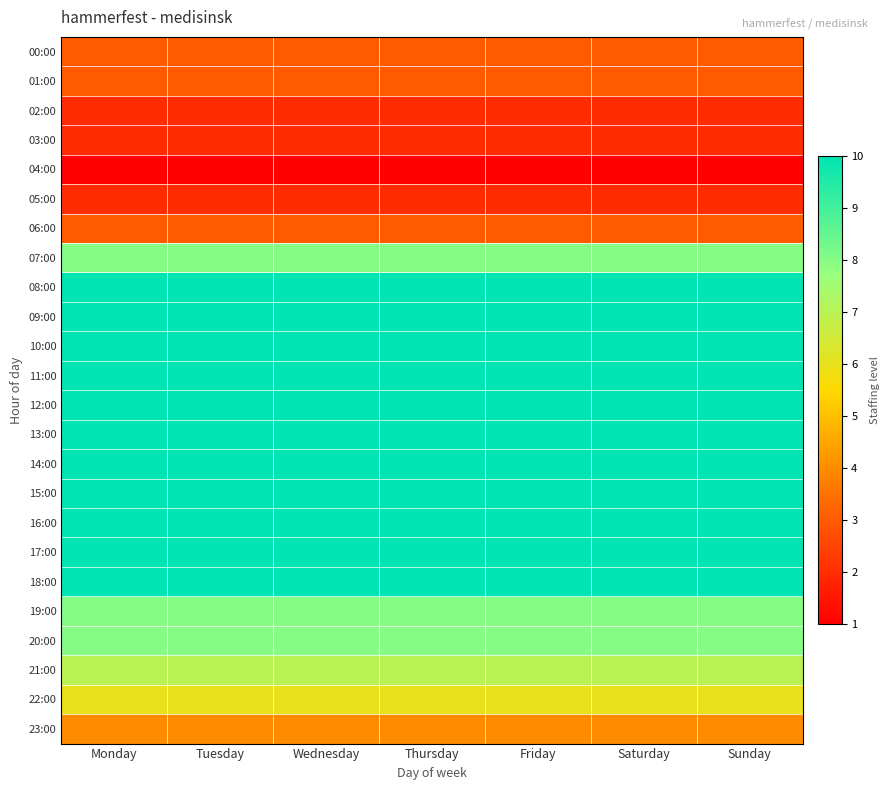

Reading left to right, extract all data points from this chart.

00:00: Monday=3	Tuesday=3	Wednesday=3	Thursday=3	Friday=3	Saturday=3	Sunday=3
01:00: Monday=3	Tuesday=3	Wednesday=3	Thursday=3	Friday=3	Saturday=3	Sunday=3
02:00: Monday=2	Tuesday=2	Wednesday=2	Thursday=2	Friday=2	Saturday=2	Sunday=2
03:00: Monday=2	Tuesday=2	Wednesday=2	Thursday=2	Friday=2	Saturday=2	Sunday=2
04:00: Monday=1	Tuesday=1	Wednesday=1	Thursday=1	Friday=1	Saturday=1	Sunday=1
05:00: Monday=2	Tuesday=2	Wednesday=2	Thursday=2	Friday=2	Saturday=2	Sunday=2
06:00: Monday=3	Tuesday=3	Wednesday=3	Thursday=3	Friday=3	Saturday=3	Sunday=3
07:00: Monday=8	Tuesday=8	Wednesday=8	Thursday=8	Friday=8	Saturday=8	Sunday=8
08:00: Monday=10	Tuesday=10	Wednesday=10	Thursday=10	Friday=10	Saturday=10	Sunday=10
09:00: Monday=10	Tuesday=10	Wednesday=10	Thursday=10	Friday=10	Saturday=10	Sunday=10
10:00: Monday=10	Tuesday=10	Wednesday=10	Thursday=10	Friday=10	Saturday=10	Sunday=10
11:00: Monday=10	Tuesday=10	Wednesday=10	Thursday=10	Friday=10	Saturday=10	Sunday=10
12:00: Monday=10	Tuesday=10	Wednesday=10	Thursday=10	Friday=10	Saturday=10	Sunday=10
13:00: Monday=10	Tuesday=10	Wednesday=10	Thursday=10	Friday=10	Saturday=10	Sunday=10
14:00: Monday=10	Tuesday=10	Wednesday=10	Thursday=10	Friday=10	Saturday=10	Sunday=10
15:00: Monday=10	Tuesday=10	Wednesday=10	Thursday=10	Friday=10	Saturday=10	Sunday=10
16:00: Monday=10	Tuesday=10	Wednesday=10	Thursday=10	Friday=10	Saturday=10	Sunday=10
17:00: Monday=10	Tuesday=10	Wednesday=10	Thursday=10	Friday=10	Saturday=10	Sunday=10
18:00: Monday=10	Tuesday=10	Wednesday=10	Thursday=10	Friday=10	Saturday=10	Sunday=10
19:00: Monday=8	Tuesday=8	Wednesday=8	Thursday=8	Friday=8	Saturday=8	Sunday=8
20:00: Monday=8	Tuesday=8	Wednesday=8	Thursday=8	Friday=8	Saturday=8	Sunday=8
21:00: Monday=7	Tuesday=7	Wednesday=7	Thursday=7	Friday=7	Saturday=7	Sunday=7
22:00: Monday=6	Tuesday=6	Wednesday=6	Thursday=6	Friday=6	Saturday=6	Sunday=6
23:00: Monday=4	Tuesday=4	Wednesday=4	Thursday=4	Friday=4	Saturday=4	Sunday=4